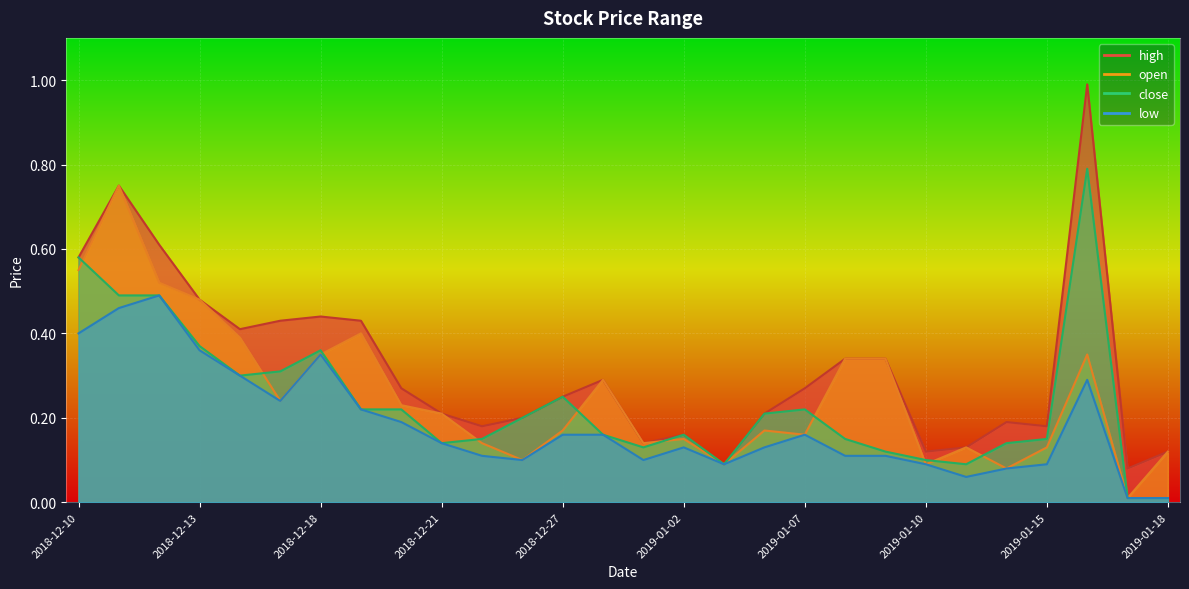

What is the difference between the second highest and minimum values in the close series?

0.6